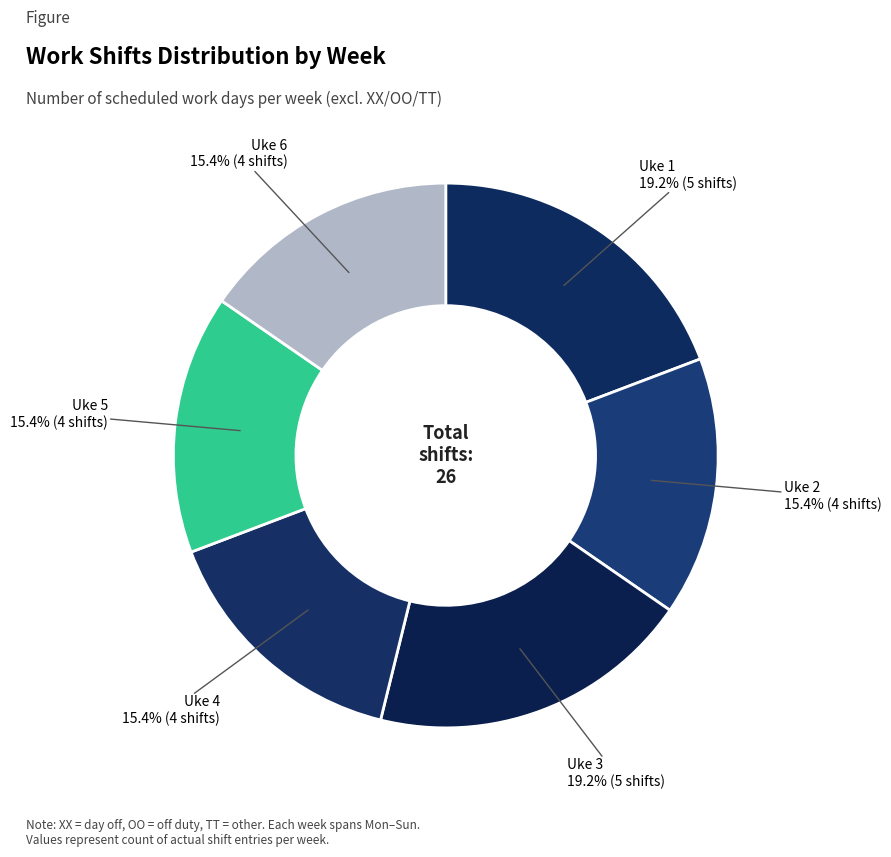

What is the ratio of the value at Uke 6 to the value at Uke 5?

1.0